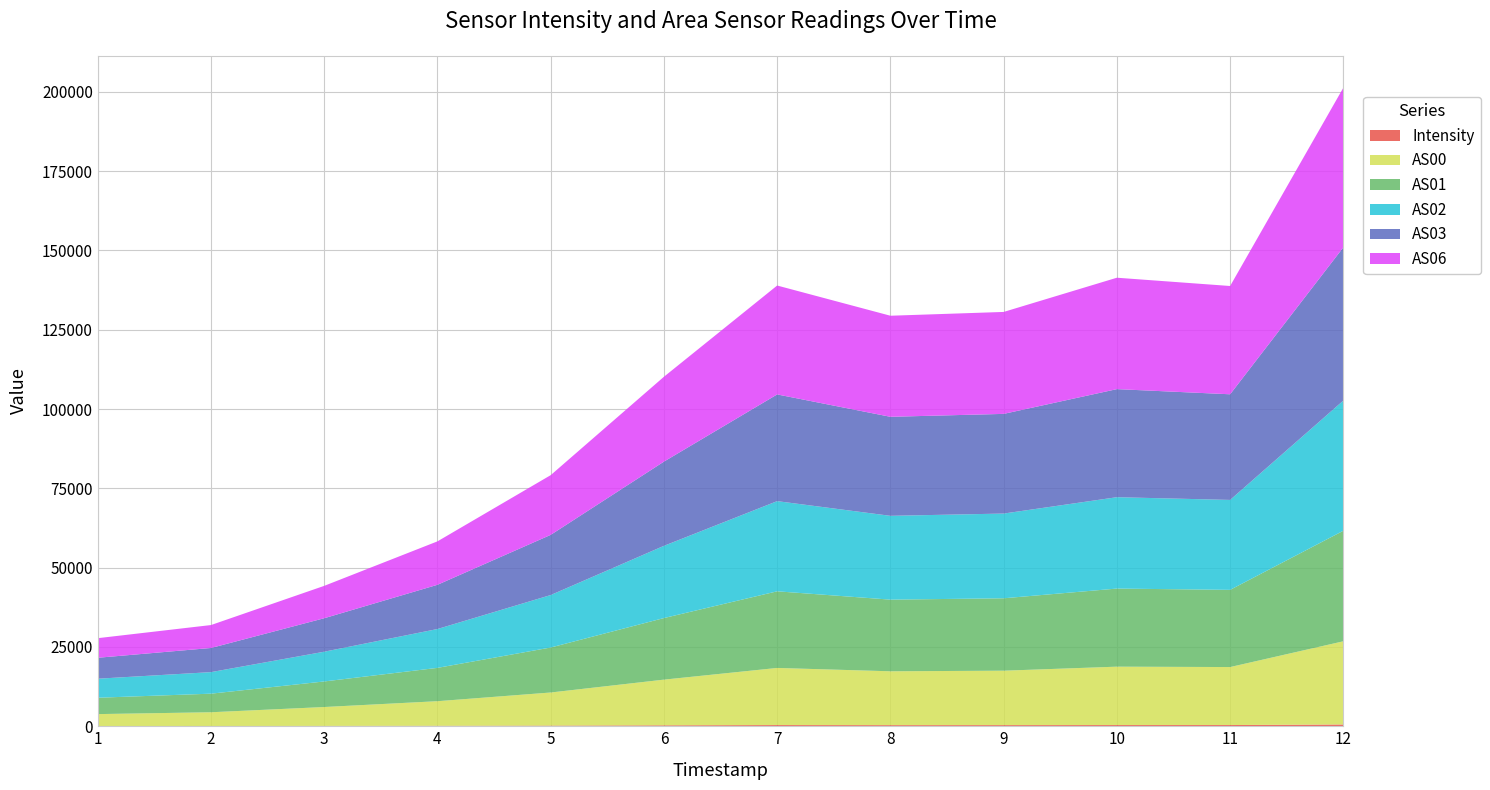

Reading left to right, extract all data points from this chart.

Intensity: 69.2	81.9	111.3	147.6	205.6	293.2	373.6	348.4	357.0	375.5	380.6	559.1
AS00: 3761.0	4332.0	5953.0	7752.0	10436.0	14404.0	18009.0	16979.0	17159.0	18410.0	18284.0	26230.0
AS01: 5160.0	5856.0	8059.0	10506.0	14184.0	19414.0	24159.0	22590.0	22829.0	24621.0	24334.0	34853.0
AS02: 5999.0	6794.0	9376.0	12250.0	16542.0	22771.0	28431.0	26424.0	26711.0	28807.0	28356.0	41039.0
AS03: 6600.0	7611.0	10556.0	13942.0	18971.0	26550.0	33642.0	31221.0	31424.0	34074.0	33306.0	48306.0
AS06: 6177.0	7231.0	10207.0	13691.0	18826.0	26752.0	34333.0	31862.0	32142.0	35121.0	34139.0	50329.0